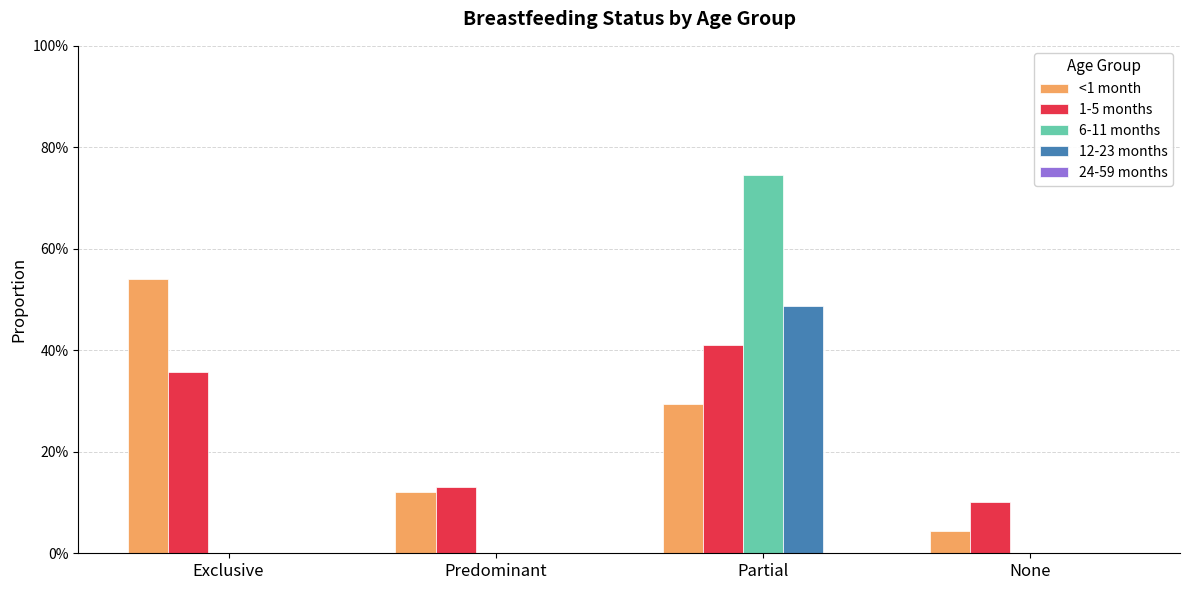

Does the chart contain stacked bars?

No